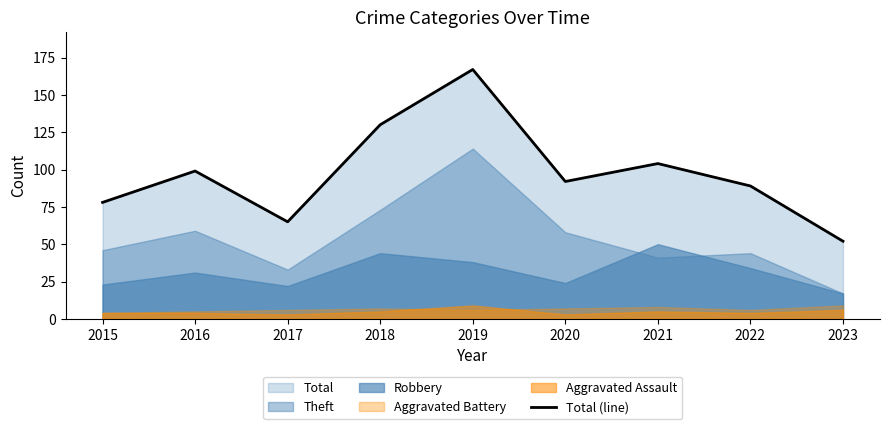

Where is the first local minimum?

2017